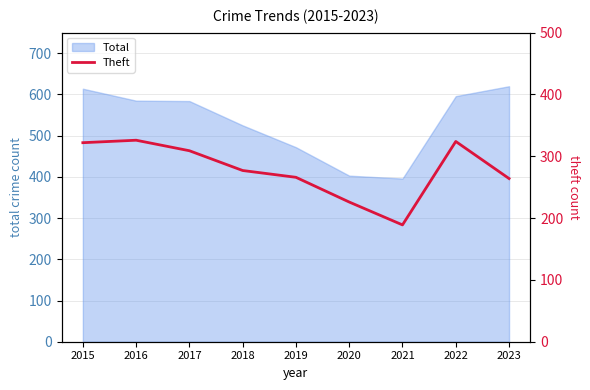

What is the maximum value for Total?

620